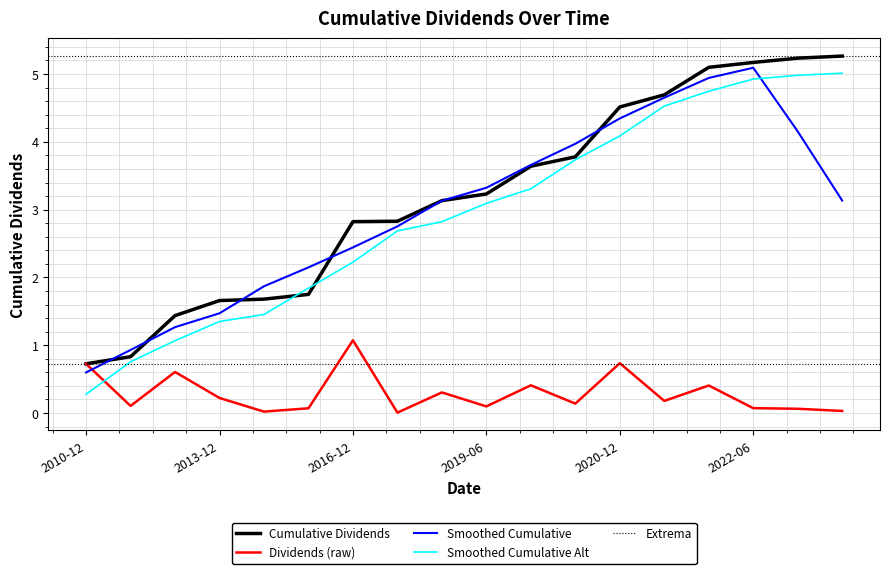

True or false: Smoothed Cumulative and Dividends (raw) cross at least once.

True